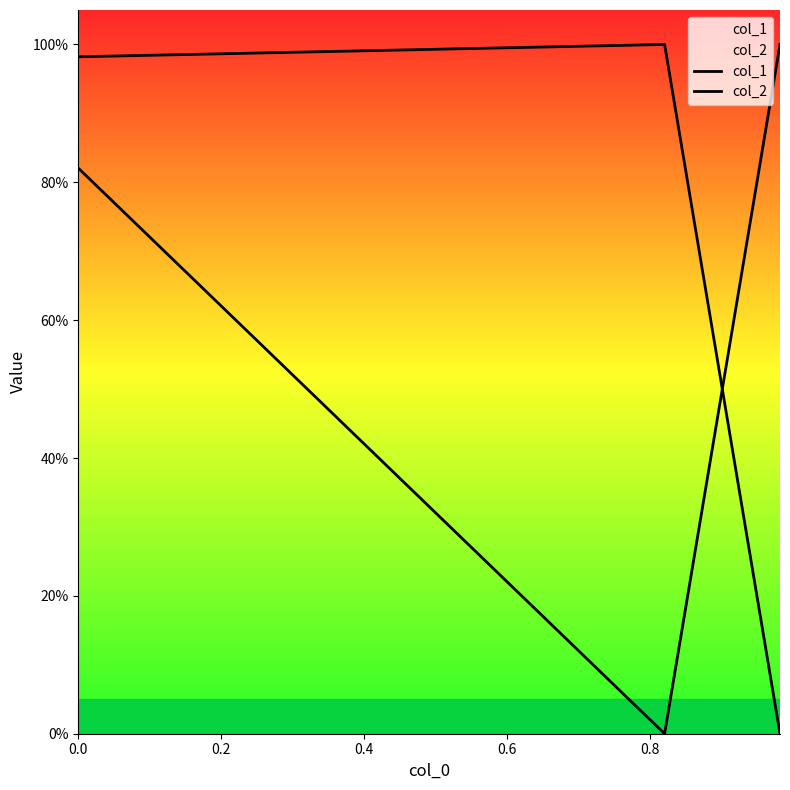

Which series has the largest range (max minus min)?

col_1